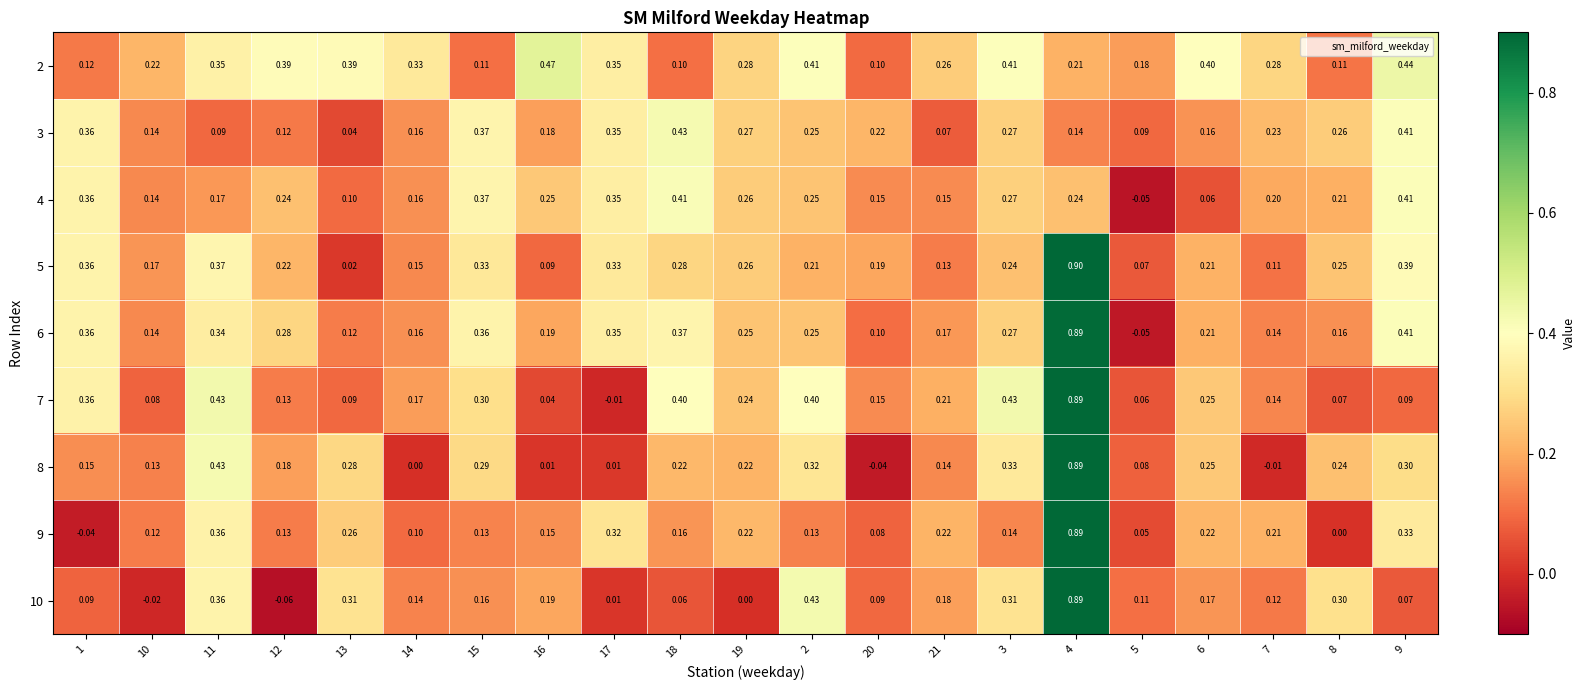

Is the value of 4 at 10 greater than the value of 10 at 12?

Yes